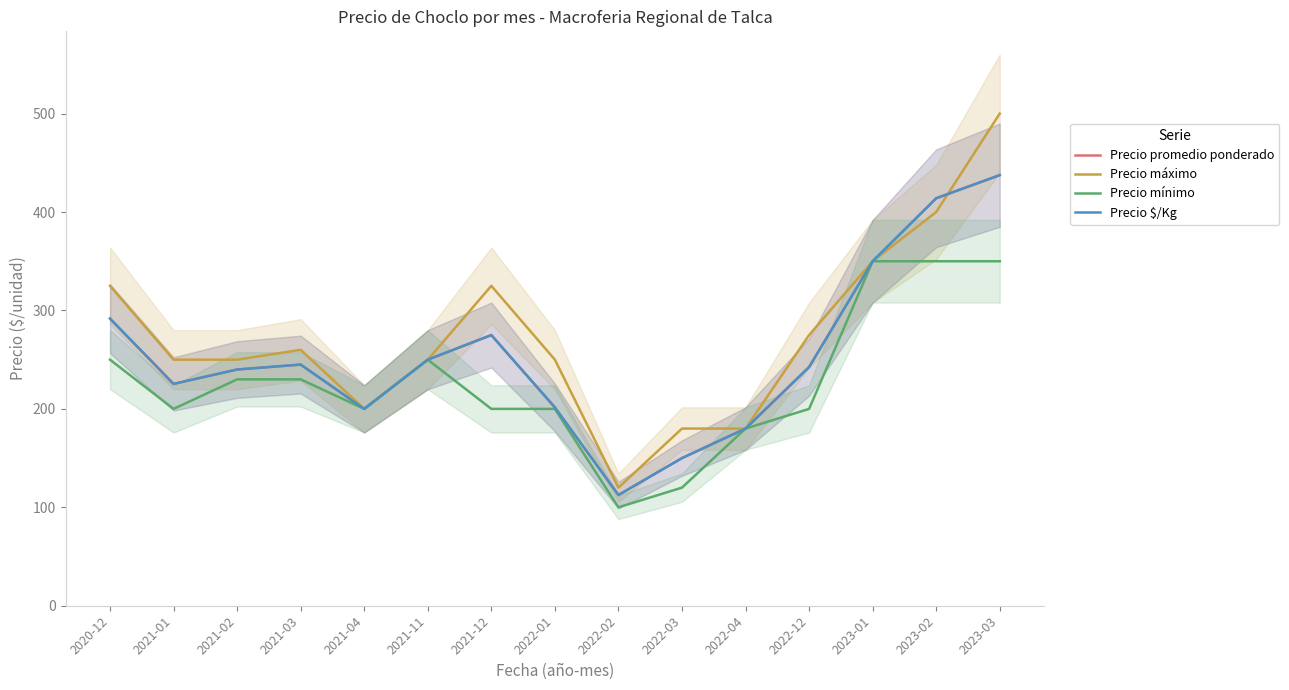

List the series in order of their peak value, lowest first.

Precio mínimo, Precio promedio ponderado, Precio $/Kg, Precio máximo